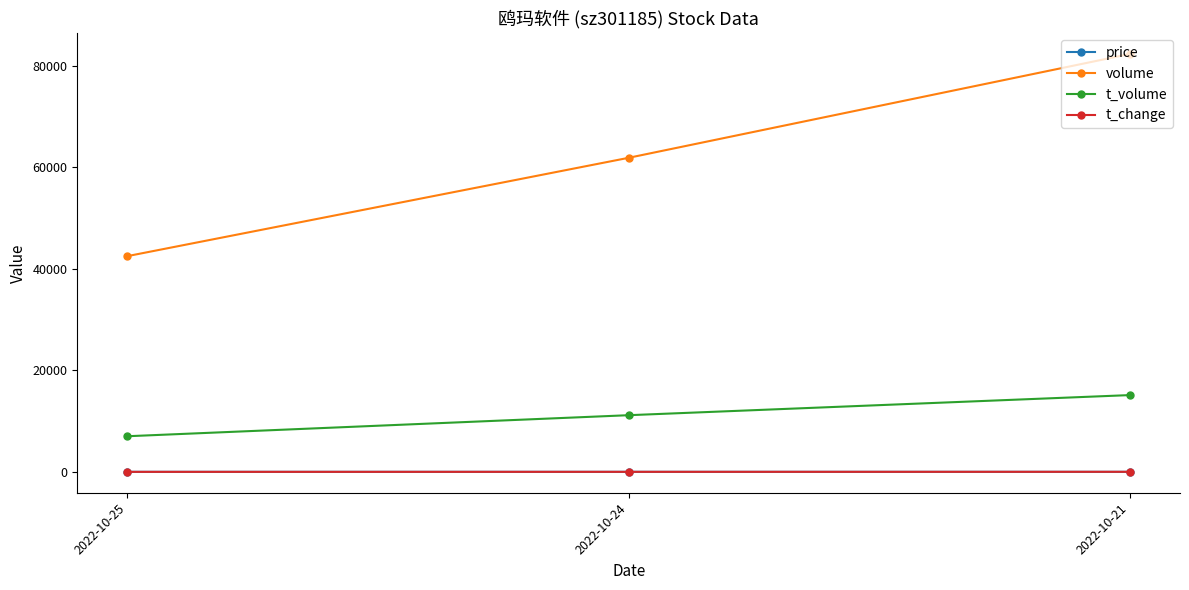

The value of volume at 2022-10-21 is 82325.0. True or false?

True